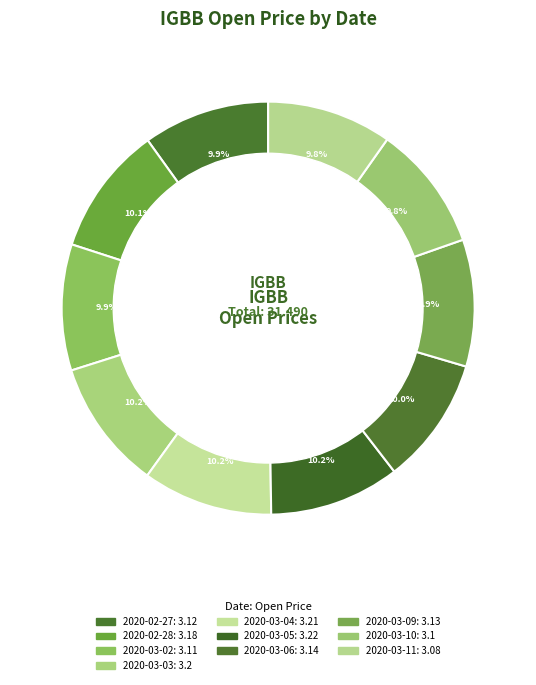

Count the number of slices in the pie.

10